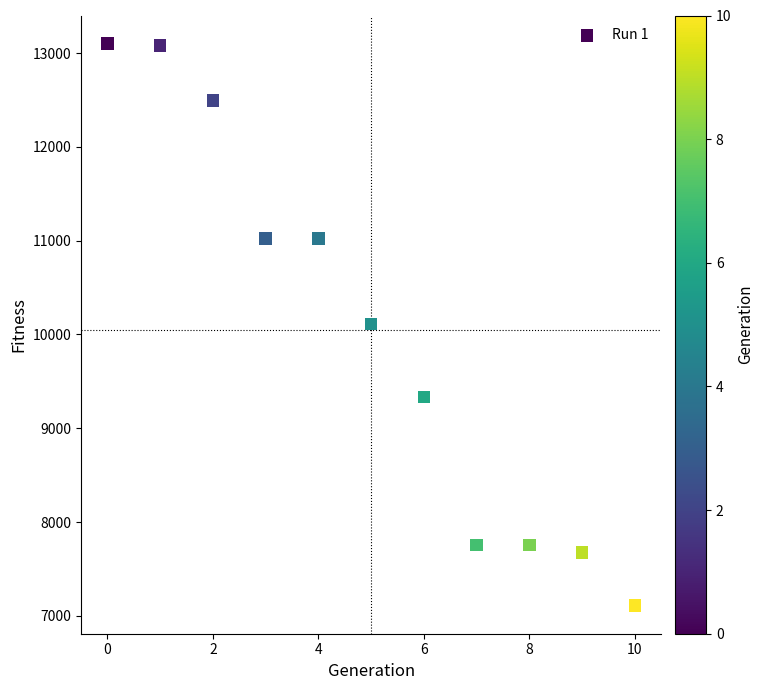

What is the average Y value?

10043